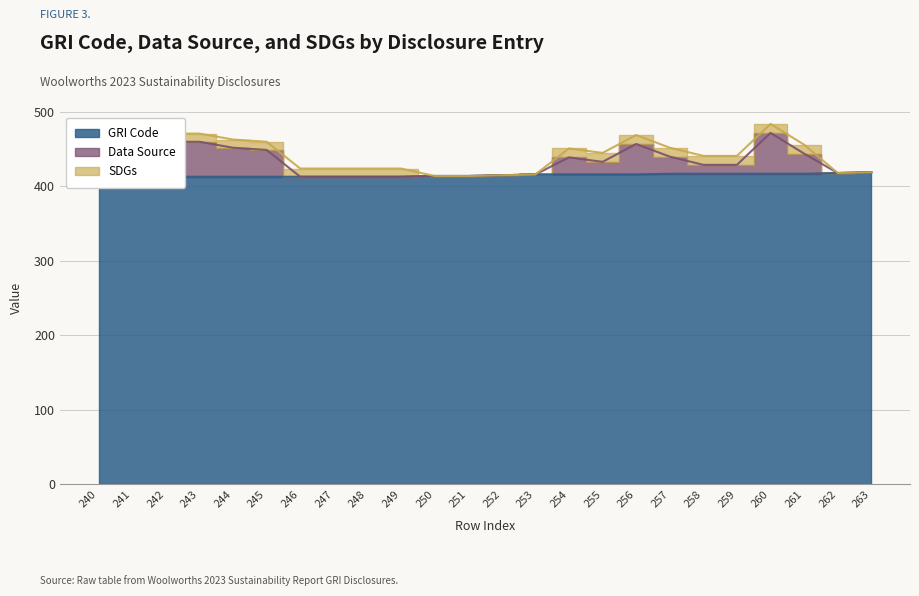

The Data Source series shows 460 at 240. True or false?

True